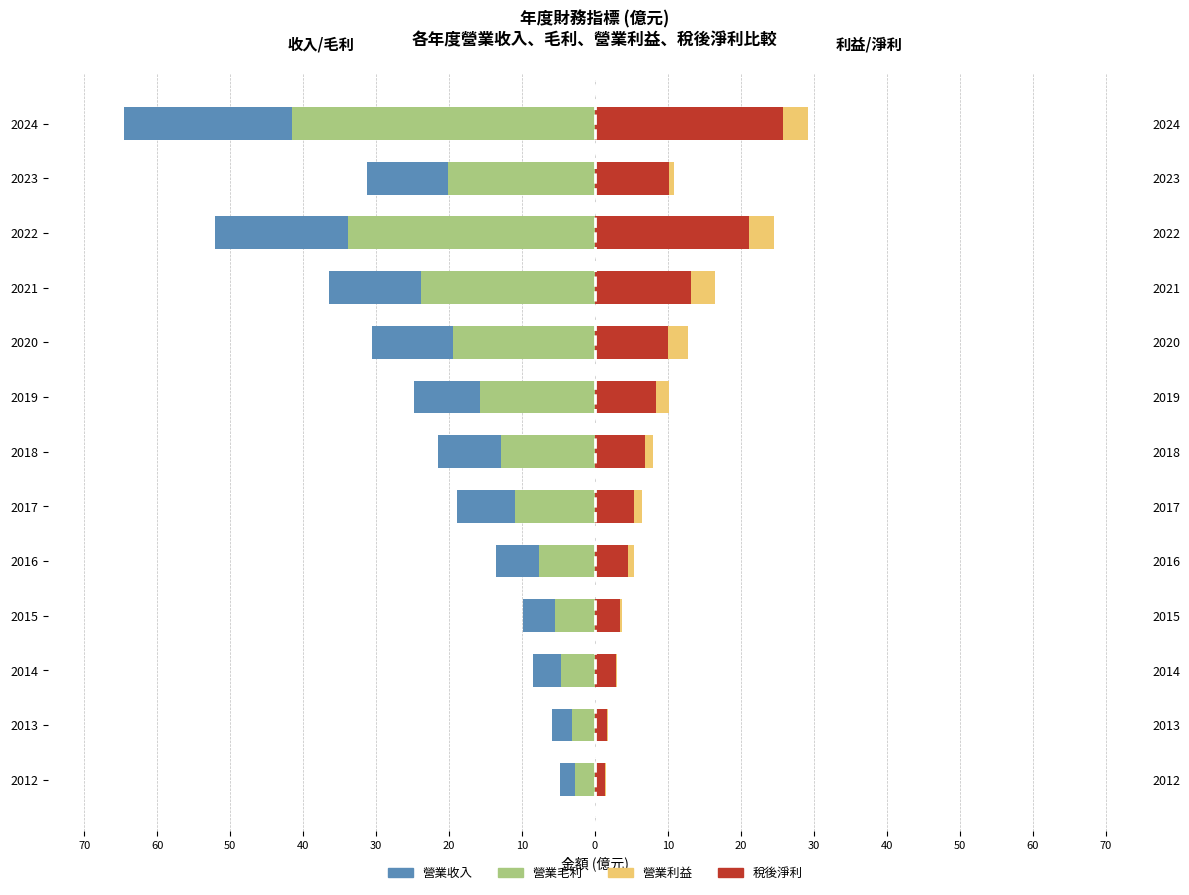

The value of 營業利益 at 2012 is 0.5. True or false?

False